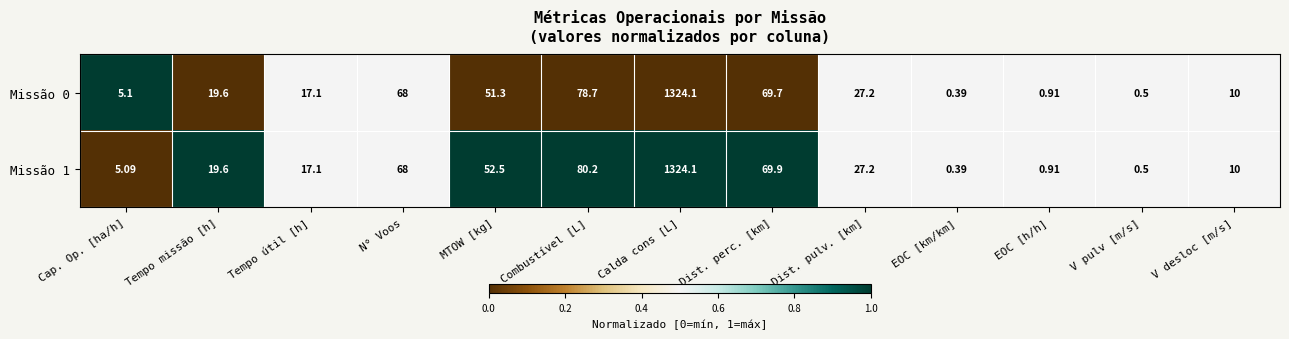

How many data points in Missão 0 are above 19?

7